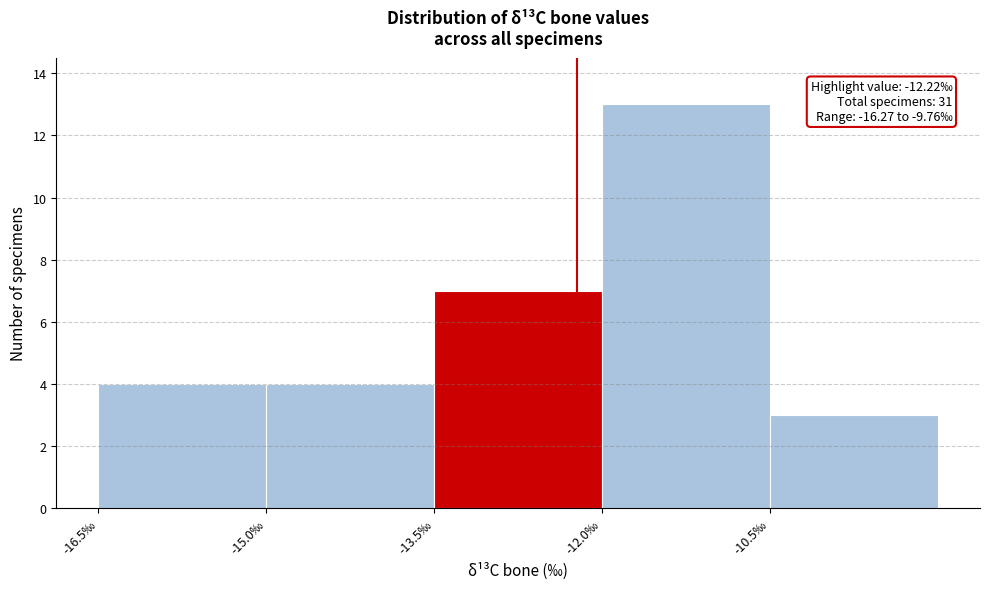

Which range on the x-axis has the tallest bar?

-12.0 to -10.5